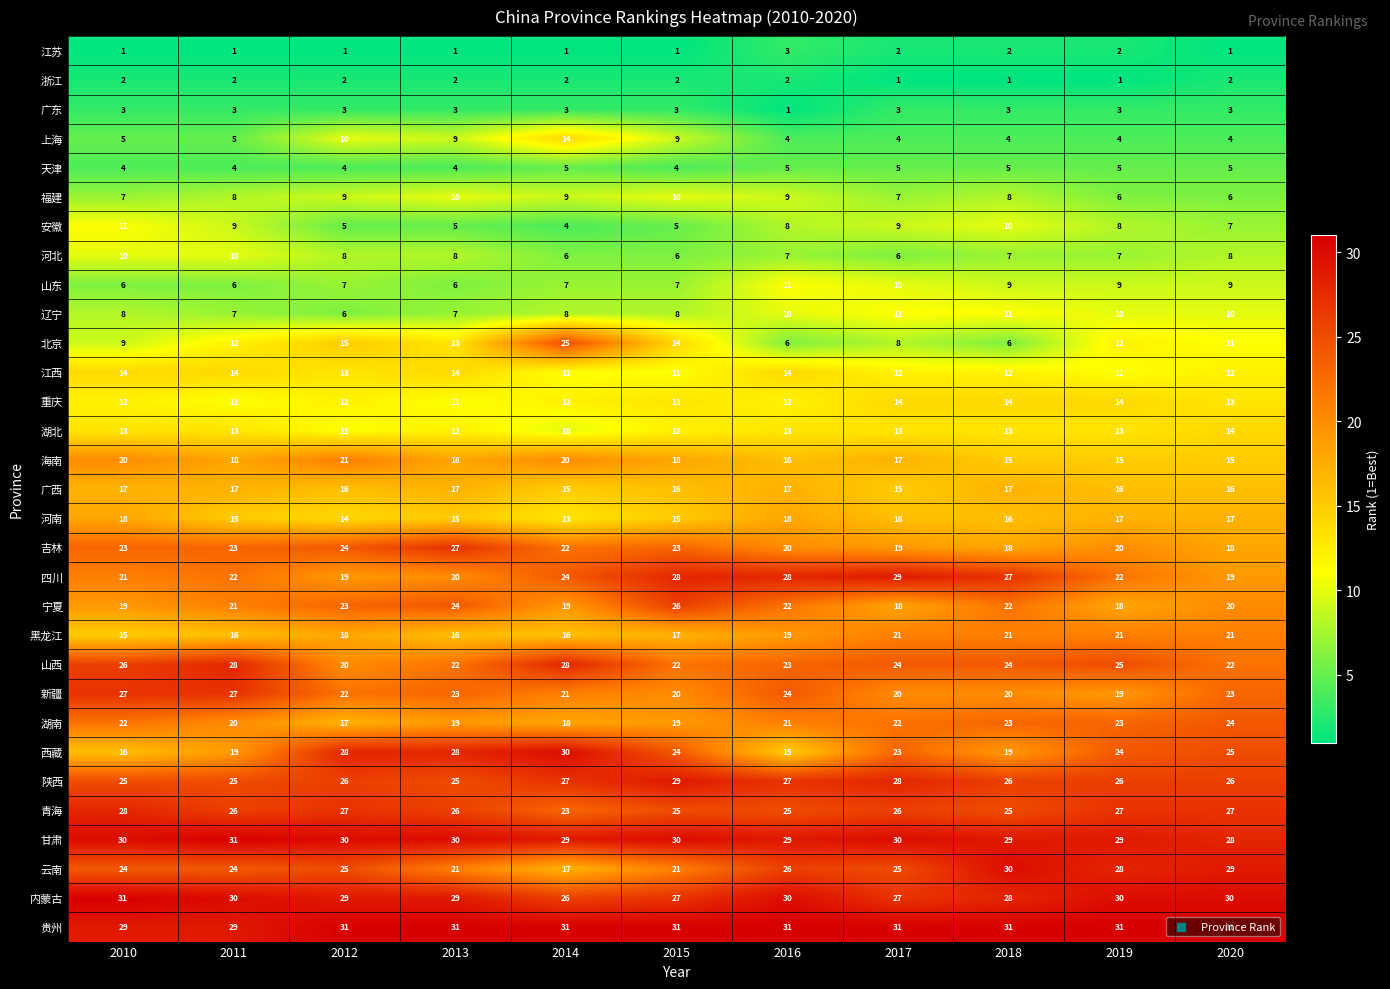

How many series are shown in this chart?

31